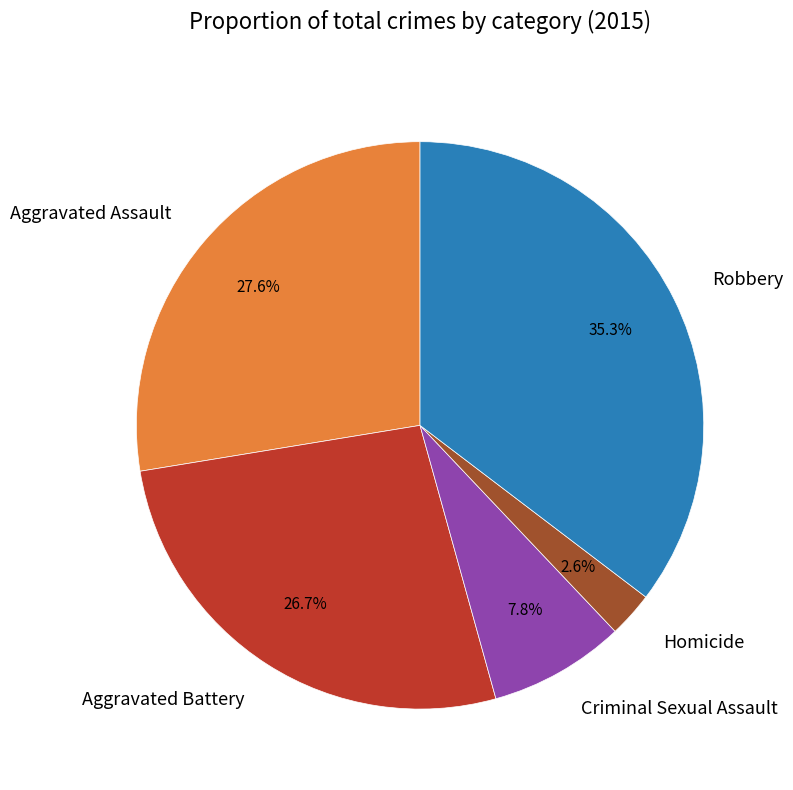

To the nearest percent, what is the difference between the Aggravated Assault and Aggravated Battery slice percentages?

1%